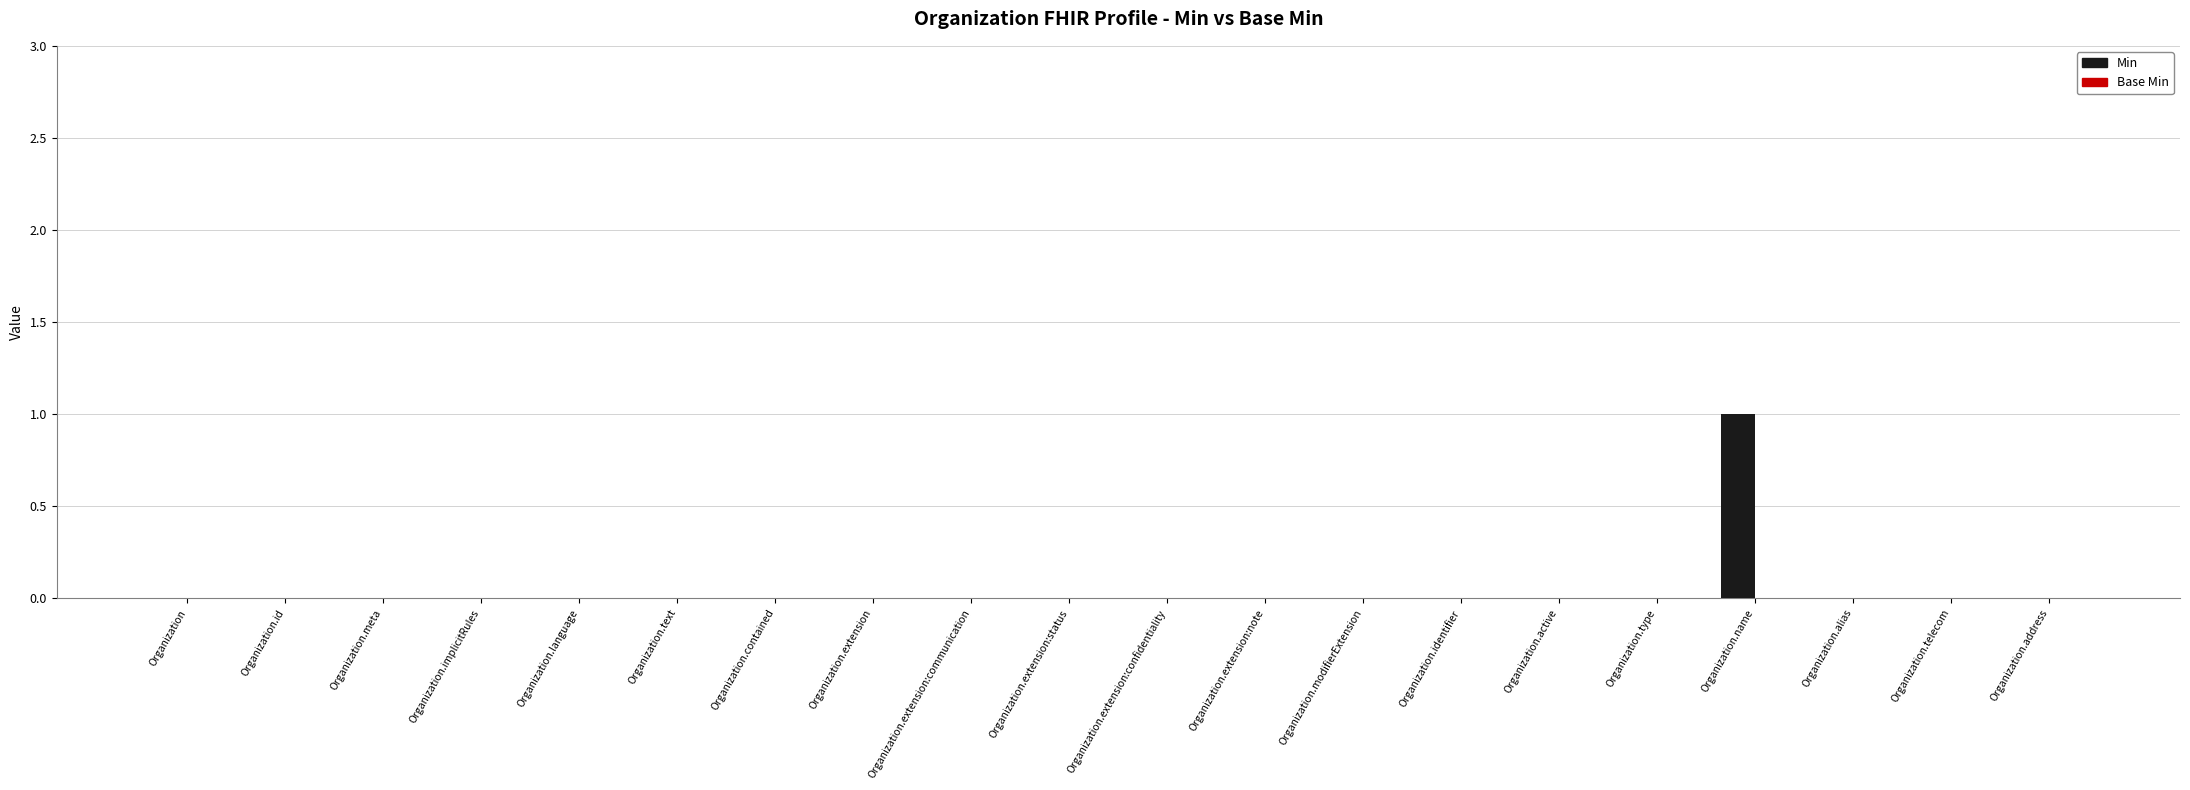

The chart shows a value of 0 at Organization.address. True or false?

True